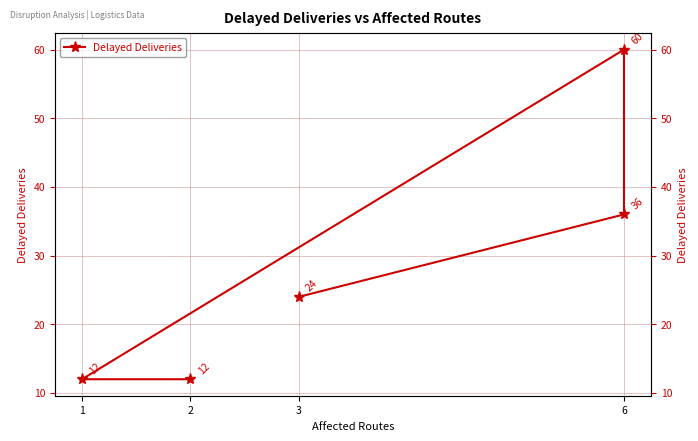

How many distinct data groups are displayed?

1